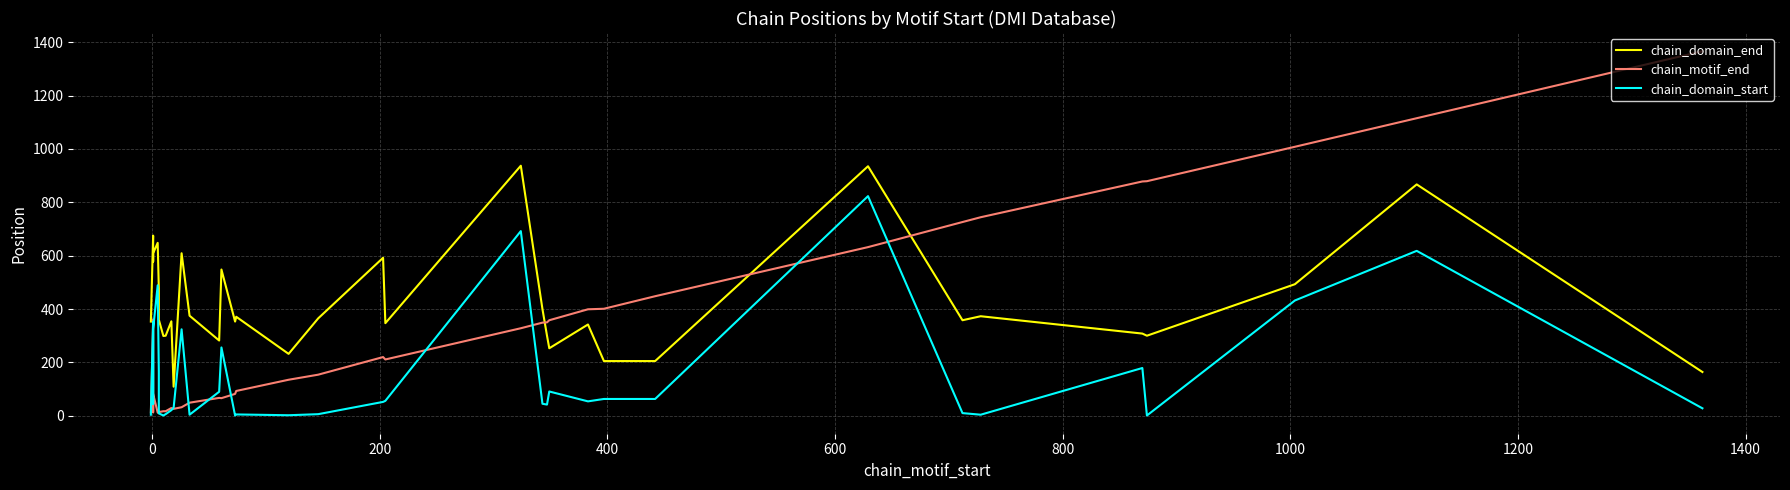

How many times do chain_motif_end and chain_domain_end cross each other?

3